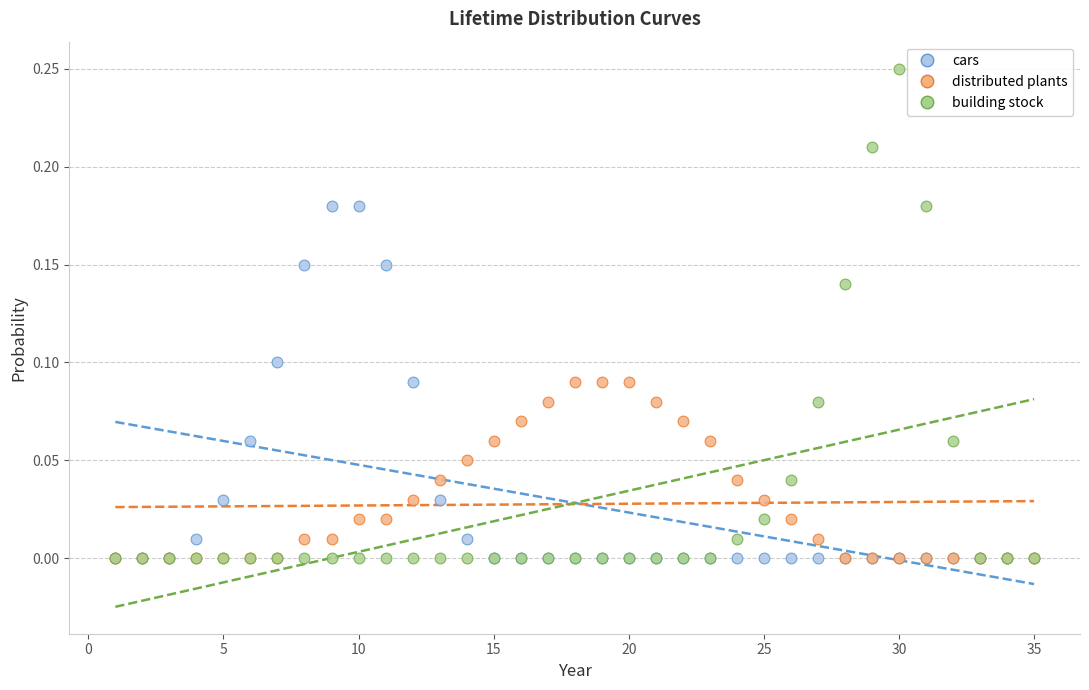

Which series has the widest spread of Y values?

building stock